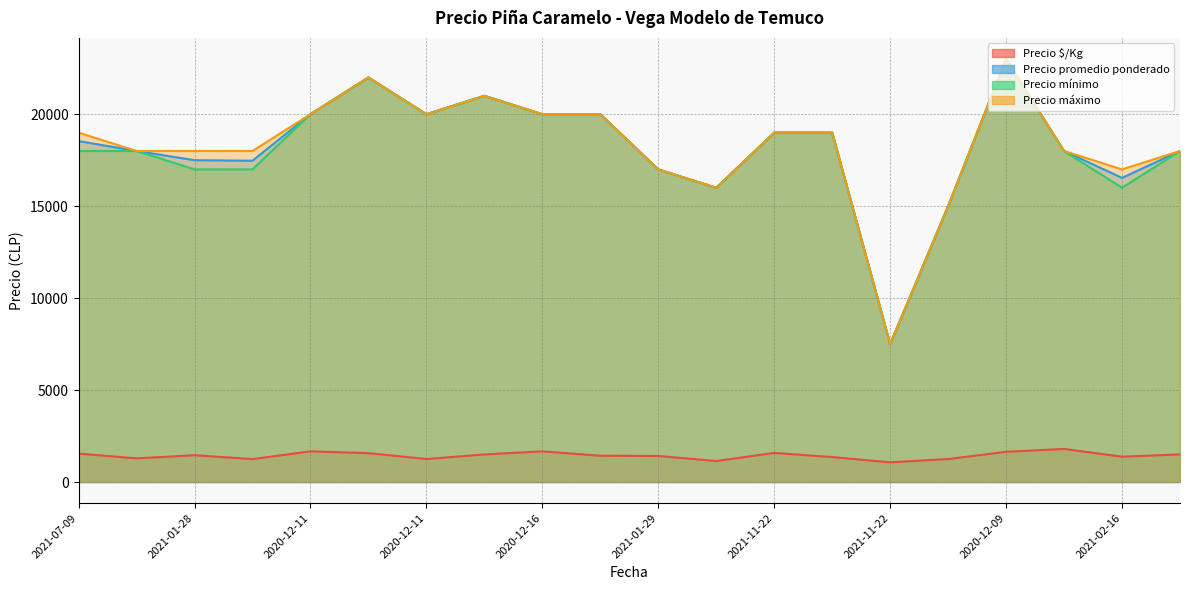

At which category is the sum across all series the highest?

2020-12-09